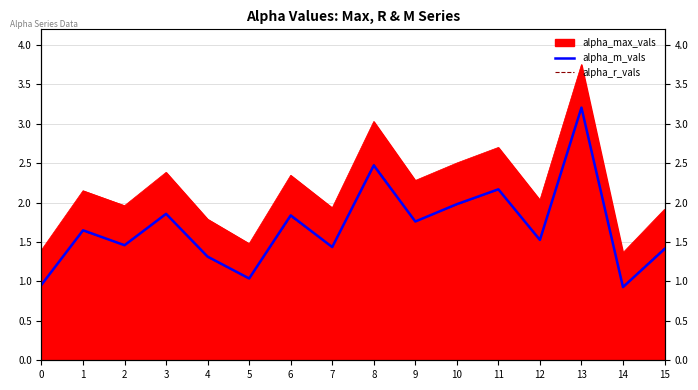

How many intersections are there between alpha_r_vals and alpha_m_vals?

6